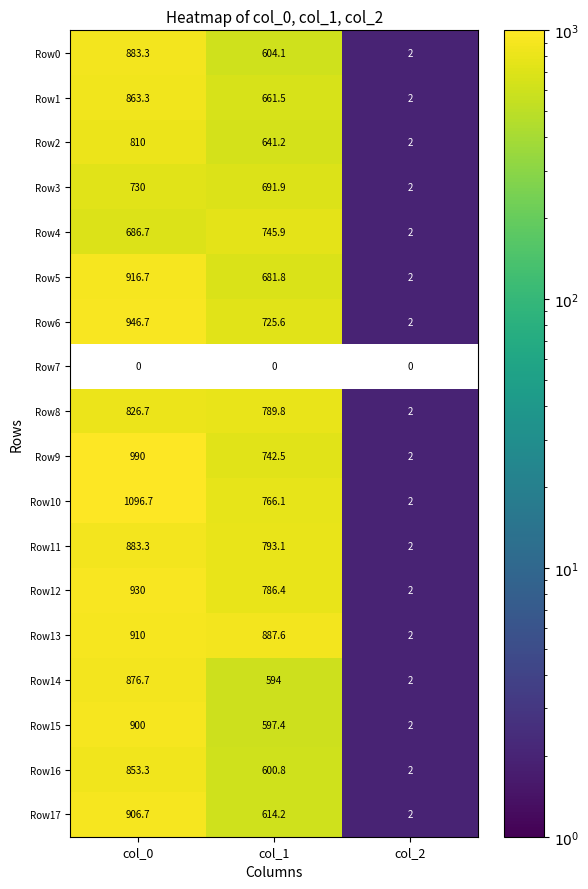

At how many categories does at least one series exceed 1089?

1